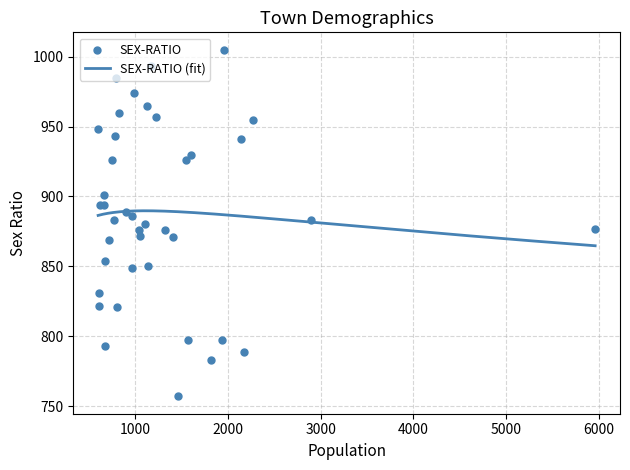

Approximately how many times larger is the value at 34 compared to 19?

1.0